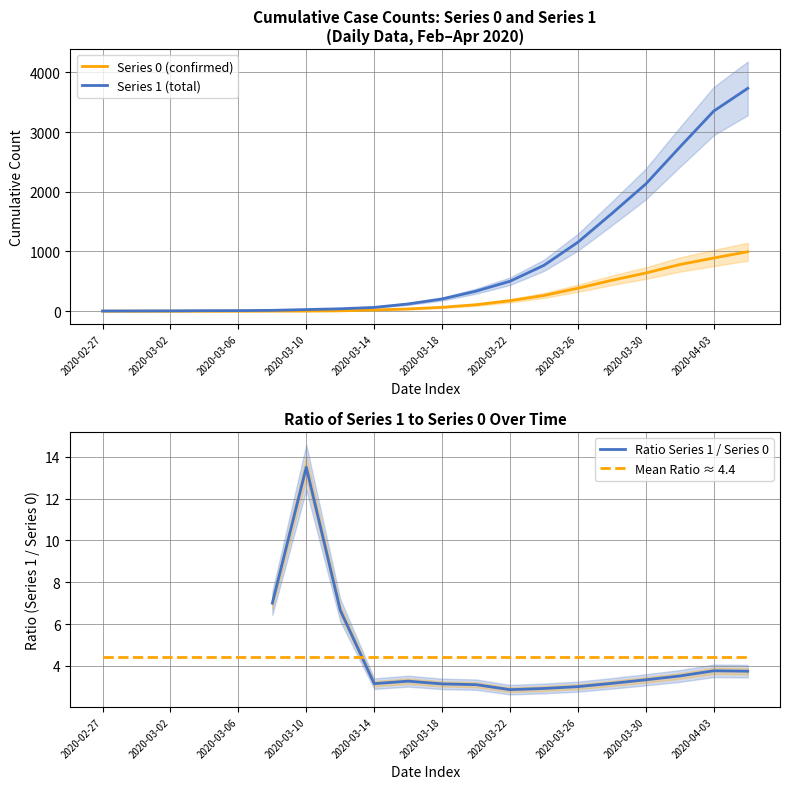

What is the difference between the Series 1 (total) values at 2020-03-18 and 2020-02-27?

201